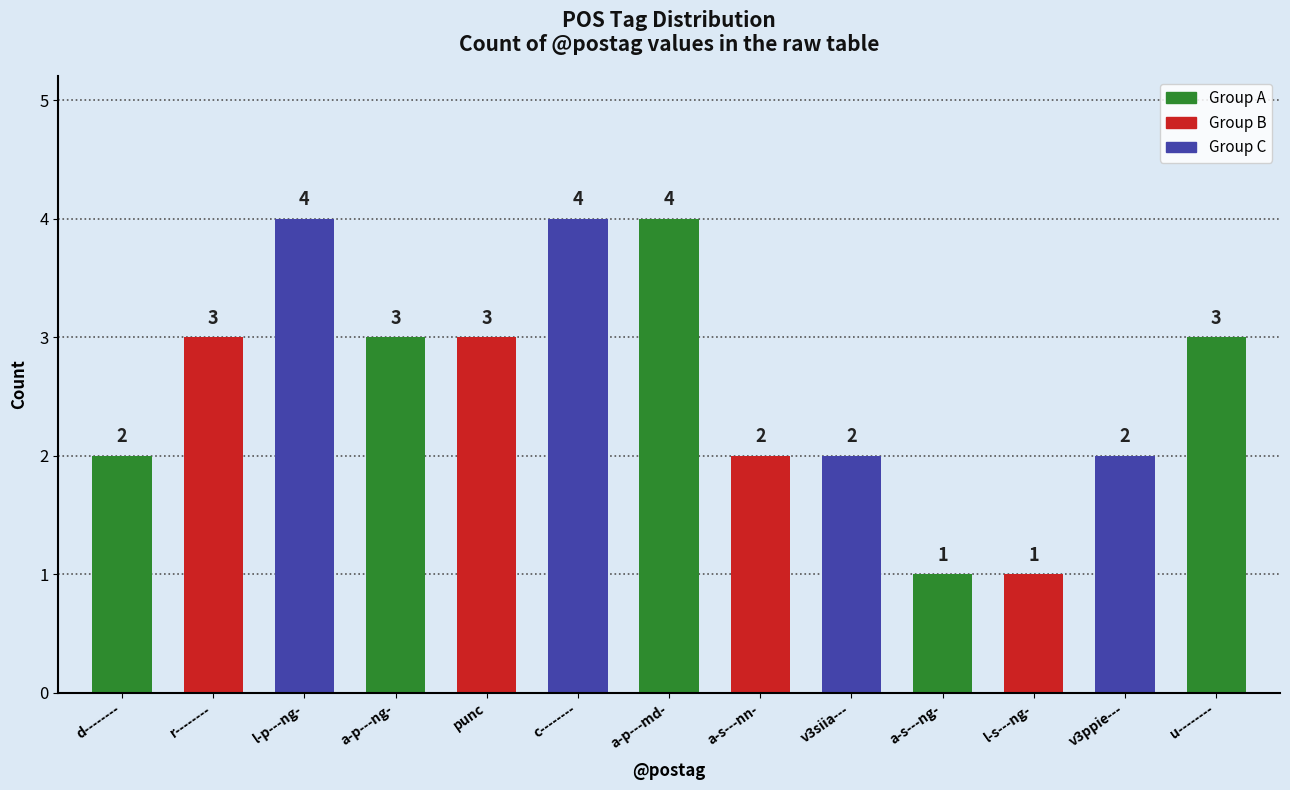

What is the difference between the maximum and minimum values?

3